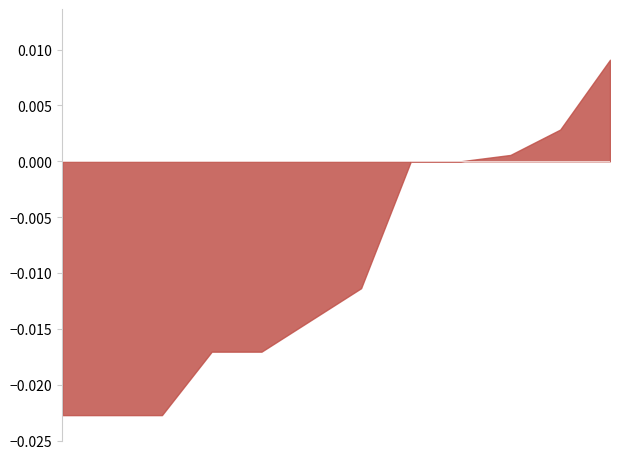

How many lines are shown in the chart?

1